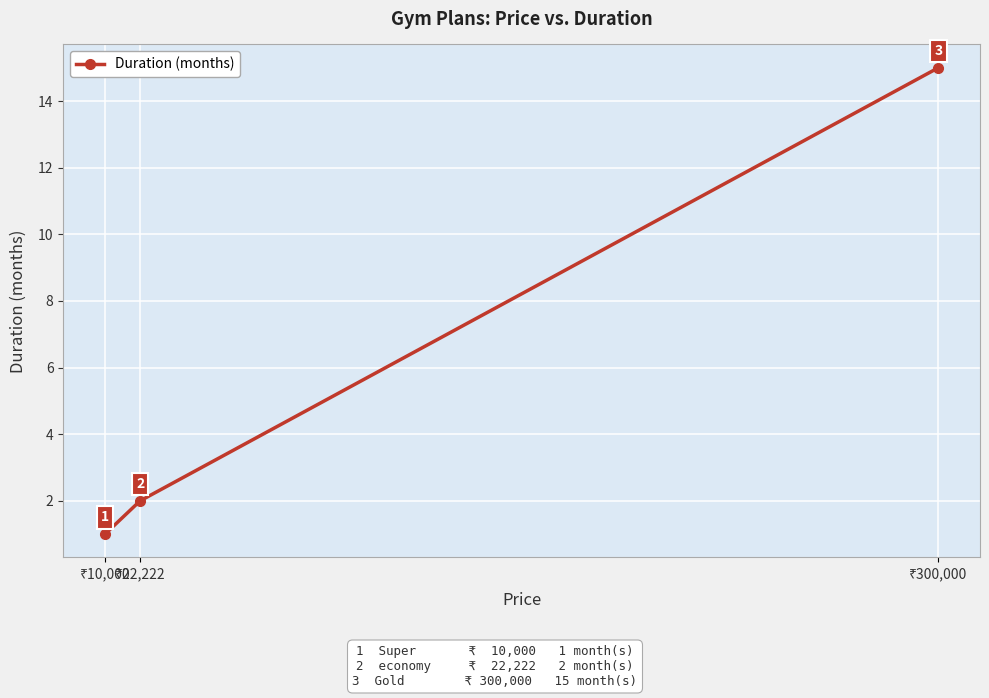

What is the sum of all values?

18